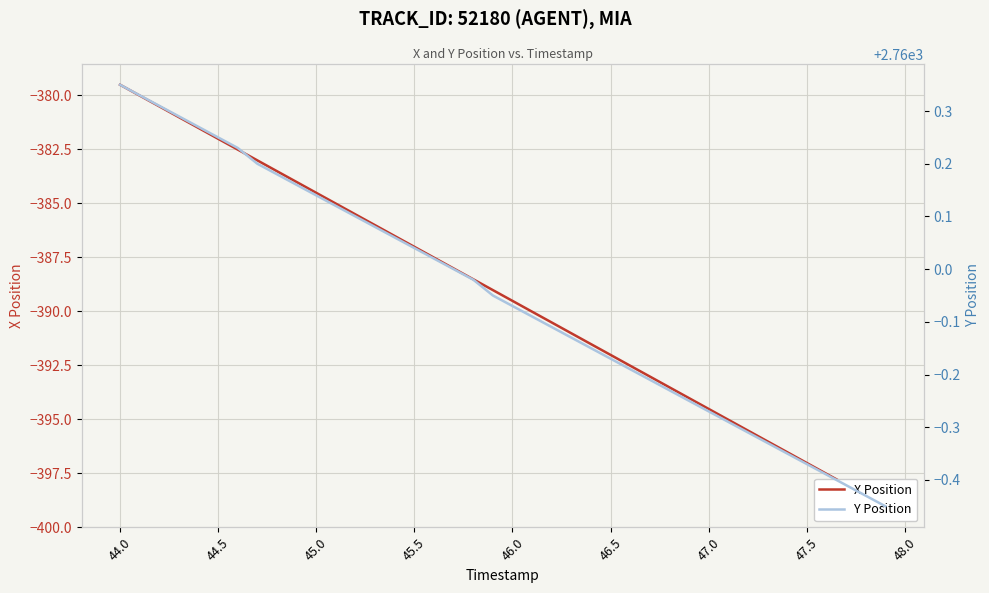

What is the value of the X Position point at the 2nd from the left?

-380.0